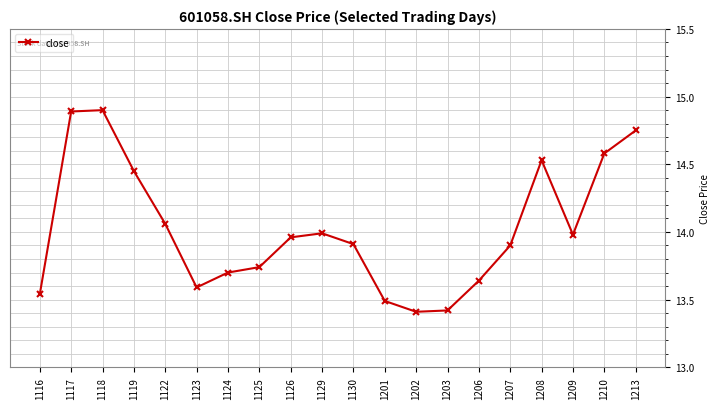

How many lines are shown in the chart?

1